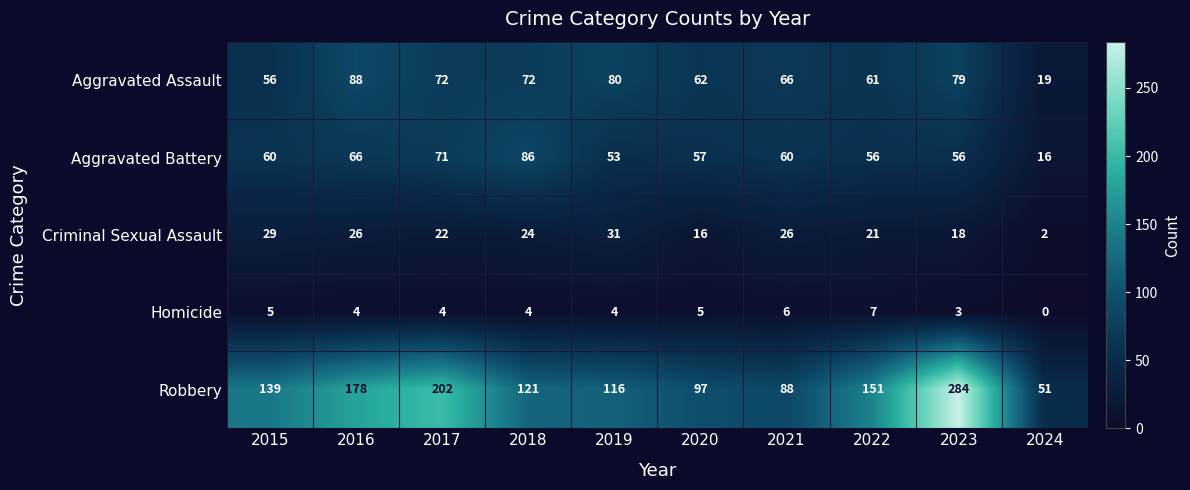

Which series changed the most between 2019 and 2023?

Robbery